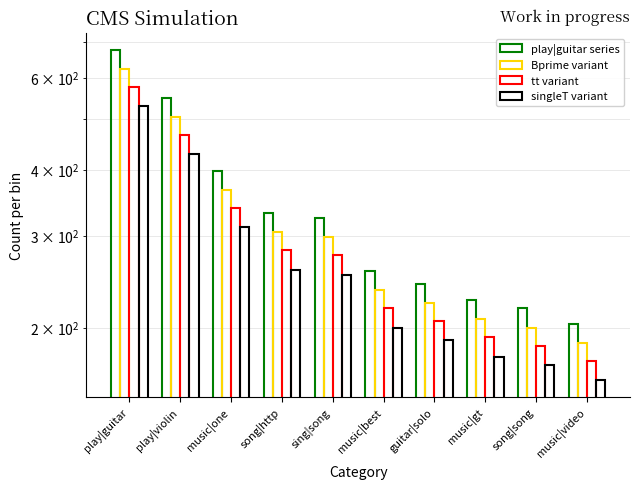

How many values in the Bprime variant series exceed 298?

5